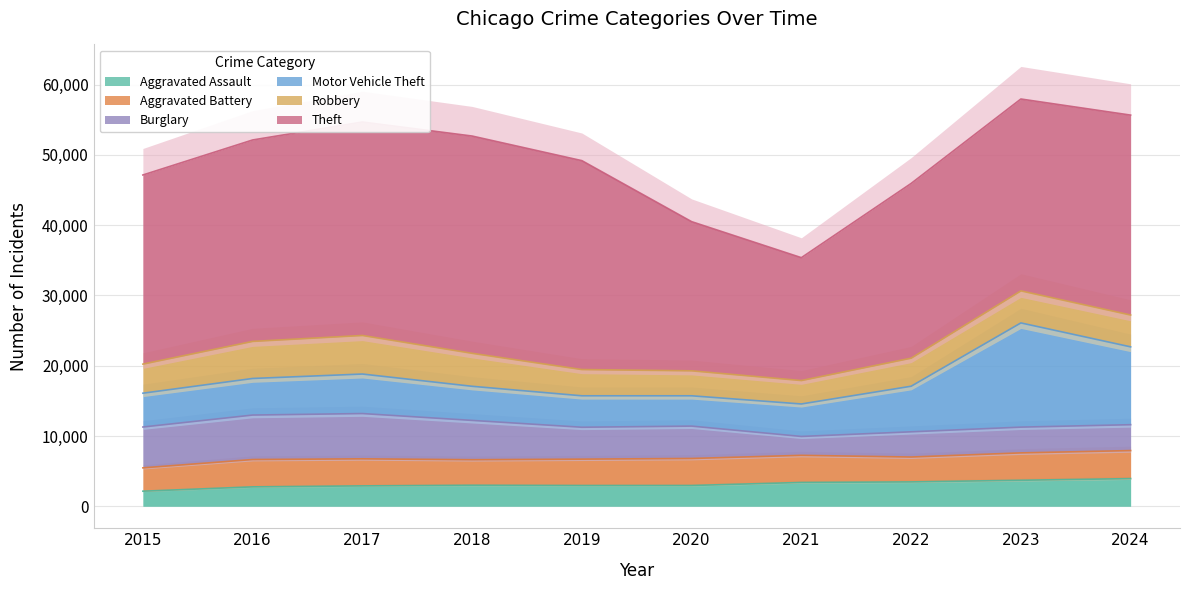

Reading left to right, extract all data points from this chart.

Aggravated Assault: 2015=2143	2016=2759	2017=2899	2018=2988	2019=2952	2020=2954	2021=3386	2022=3464	2023=3698	2024=3933
Aggravated Battery: 2015=3321	2016=3891	2017=3850	2018=3635	2019=3752	2020=3845	2021=3859	2022=3541	2023=3897	2024=3989
Burglary: 2015=5812	2016=6327	2017=6442	2018=5593	2019=4538	2020=4606	2021=2688	2022=3587	2023=3664	2024=3683
Motor Vehicle Theft: 2015=4810	2016=5205	2017=5622	2018=4853	2019=4476	2020=4312	2021=4621	2022=6485	2023=14827	2024=11075
Robbery: 2015=4139	2016=5273	2017=5487	2018=4692	2019=3733	2020=3554	2021=3332	2022=3992	2023=4561	2024=4529
Theft: 2015=26910	2016=28663	2017=30372	2018=30915	2019=29724	2020=21223	2021=17484	2022=24860	2023=27298	2024=28446